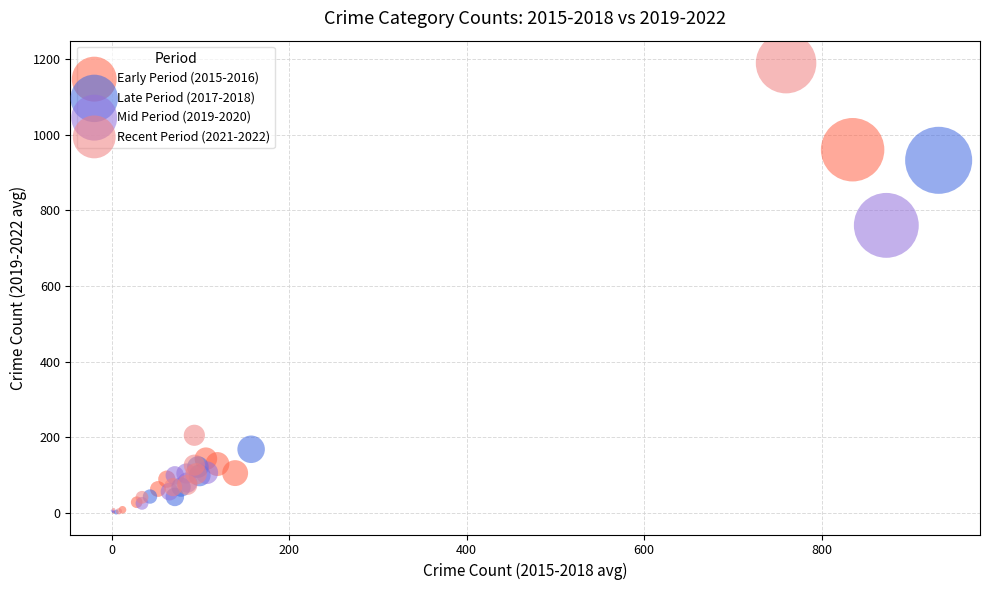

Which series contains the highest Y value?

Recent Period (2021-2022)